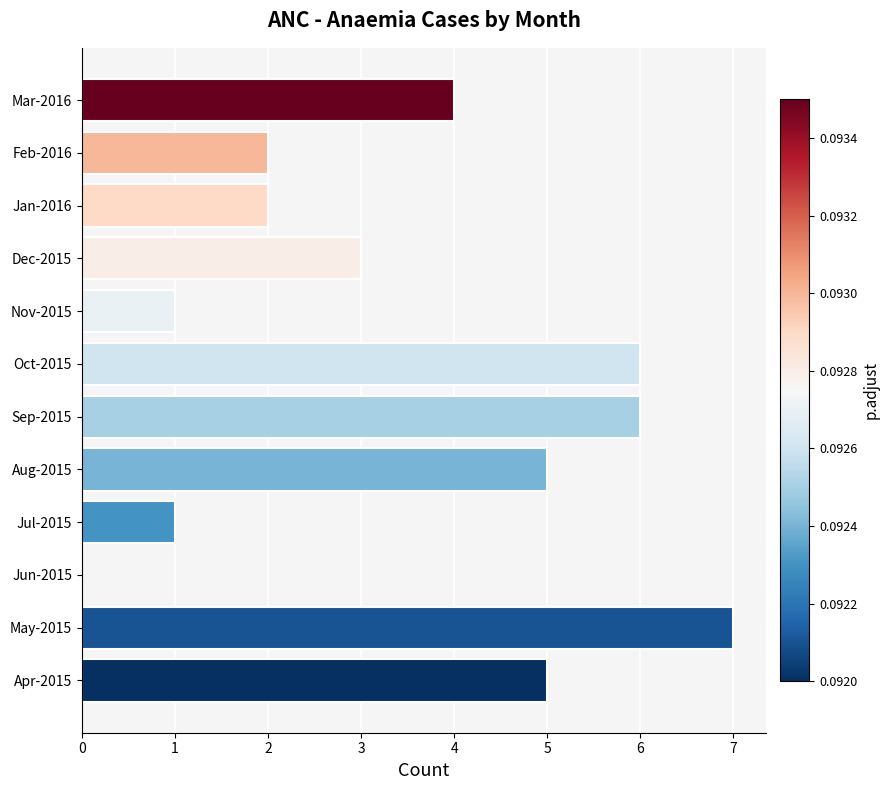

What is the approximate value at Aug-2015?

5